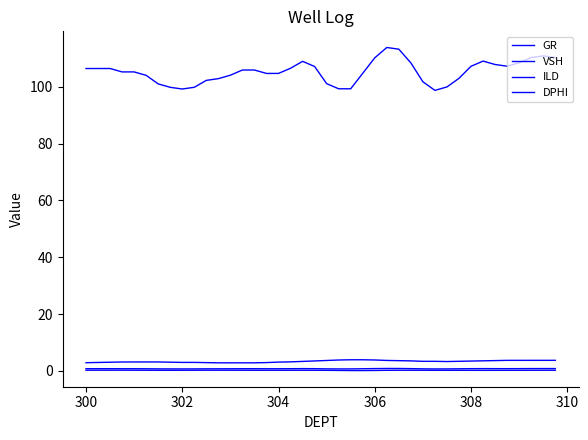

How many distinct data groups are displayed?

4